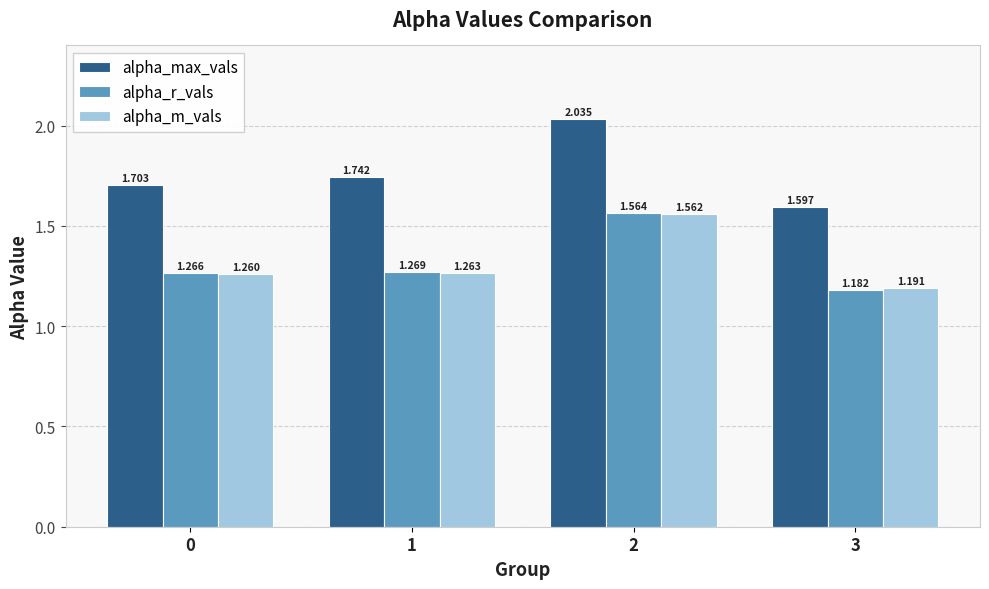

Which series has the largest total across all categories?

alpha_max_vals